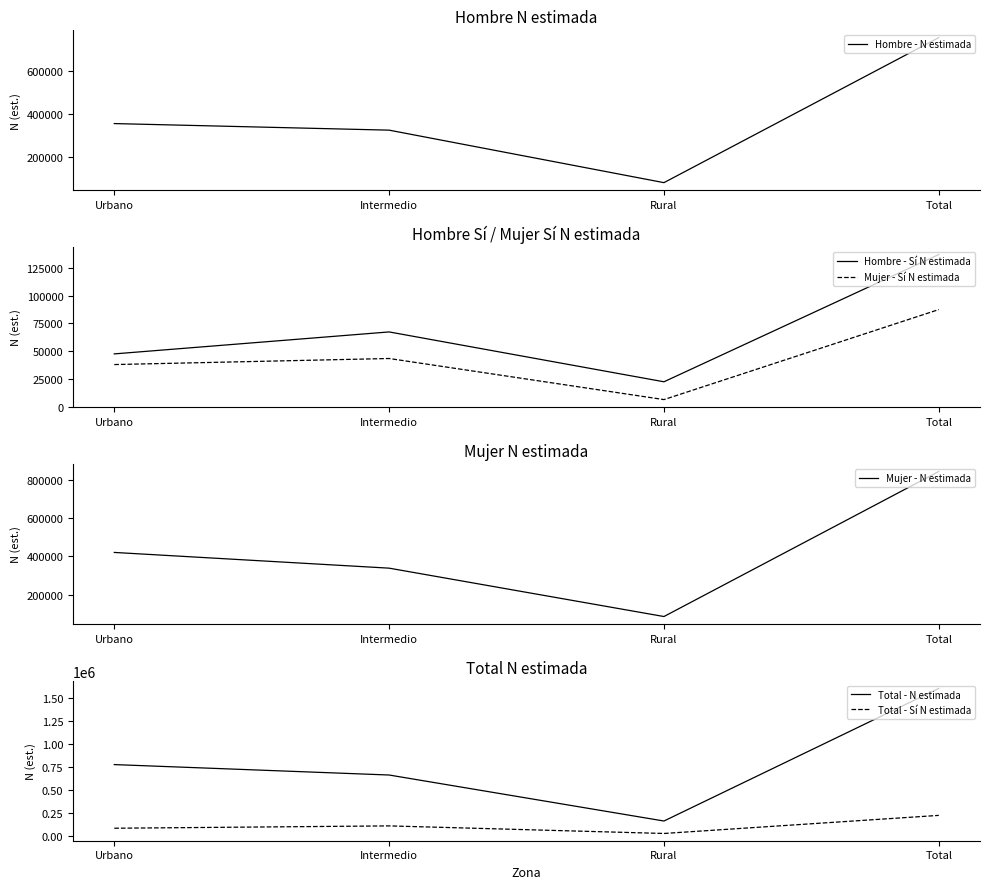

Read the Mujer - N estimada value at Urbano.

419796